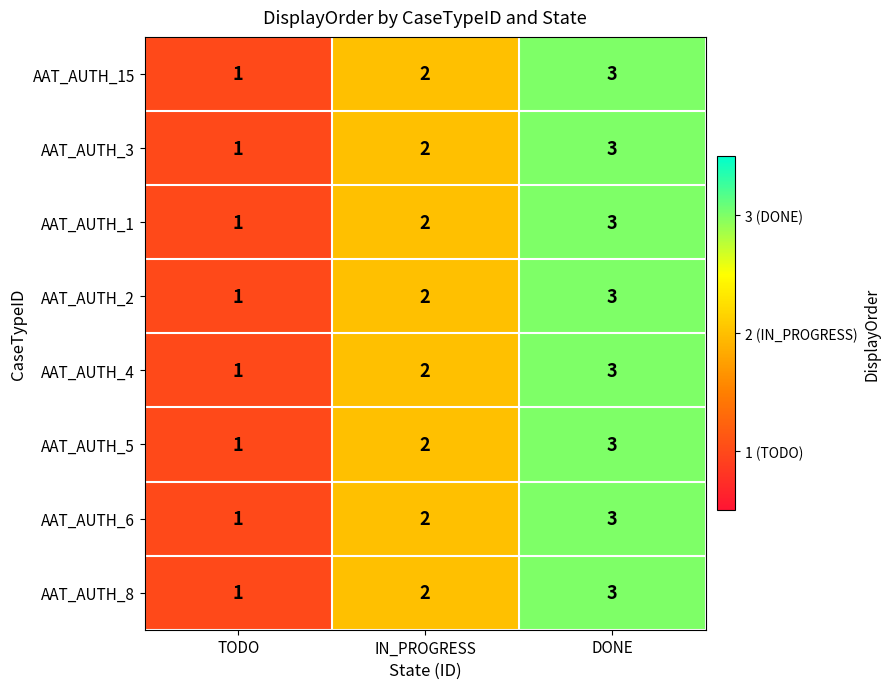

What value does the AAT_AUTH_1 series have at DONE?

3